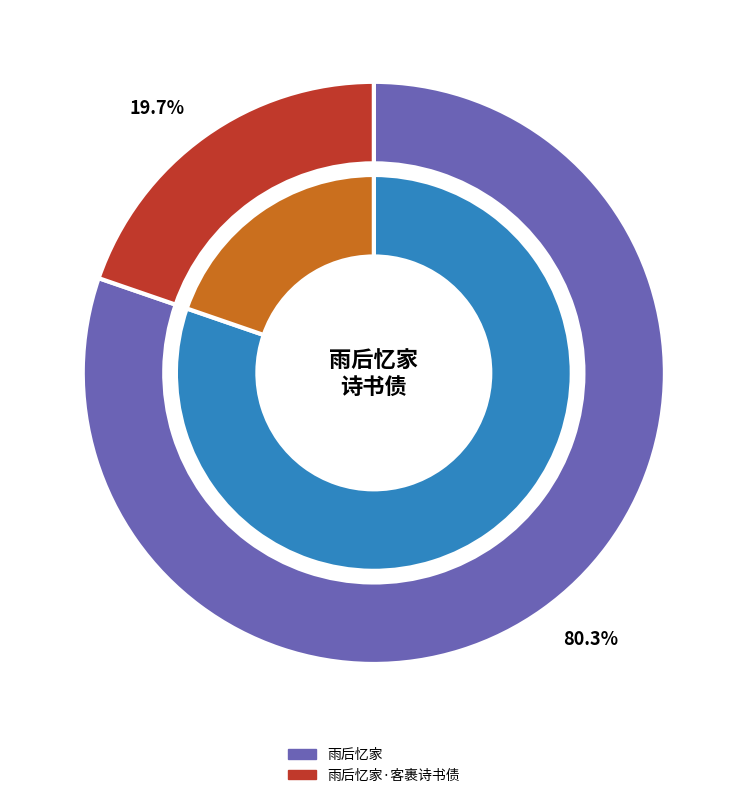

What is the majority slice?

雨后忆家